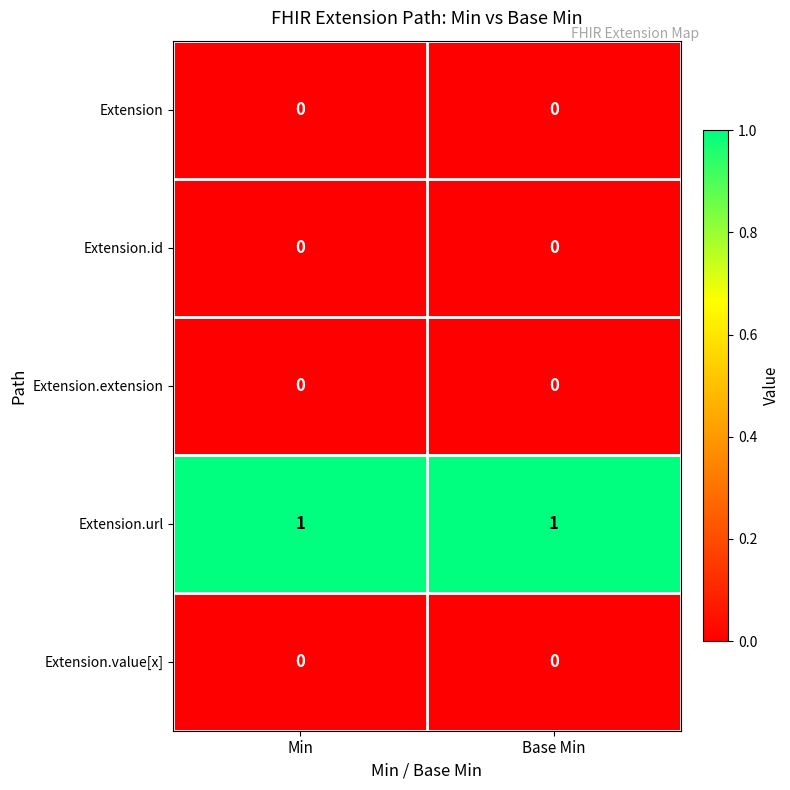

The value of Extension.url at Base Min is 1. True or false?

True